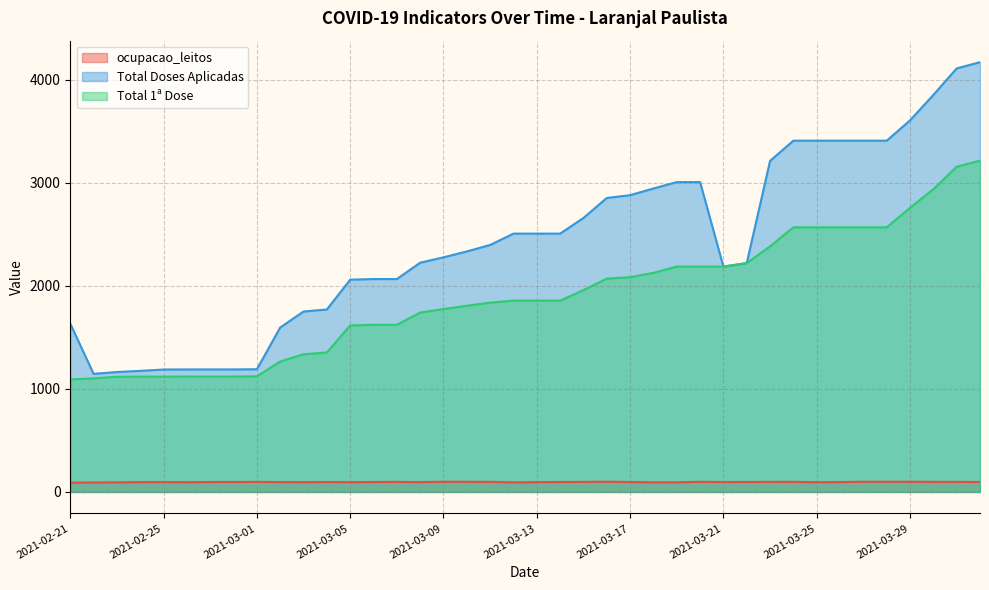

True or false: Total 1ª Dose and Total Doses Aplicadas cross at least once.

False